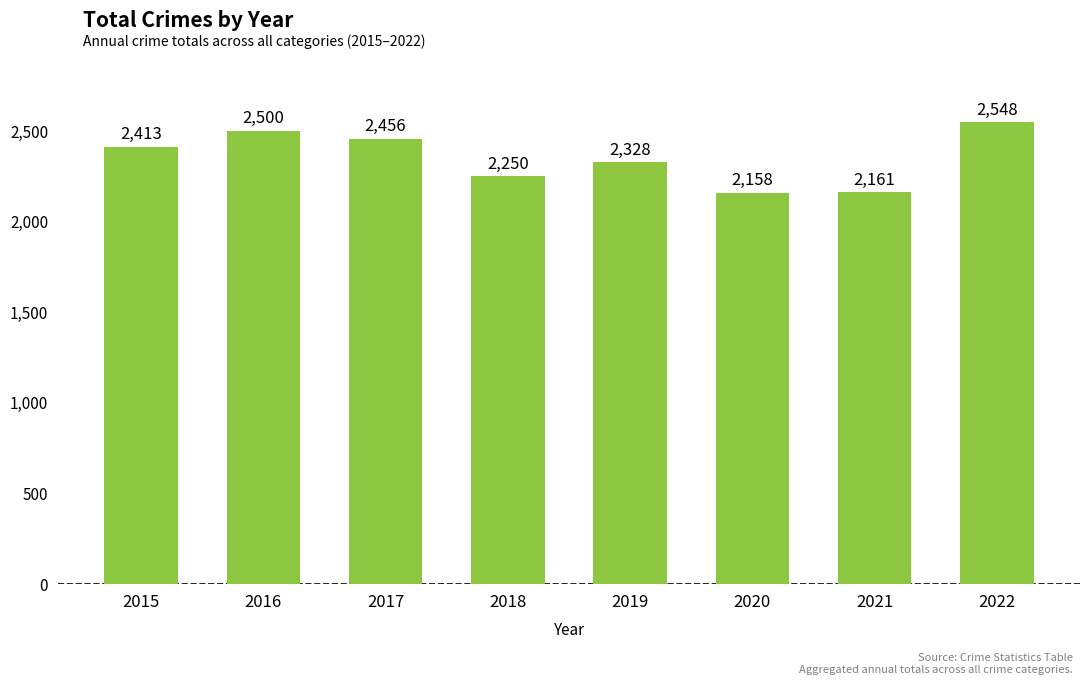

What is the difference between the maximum and minimum values?

390